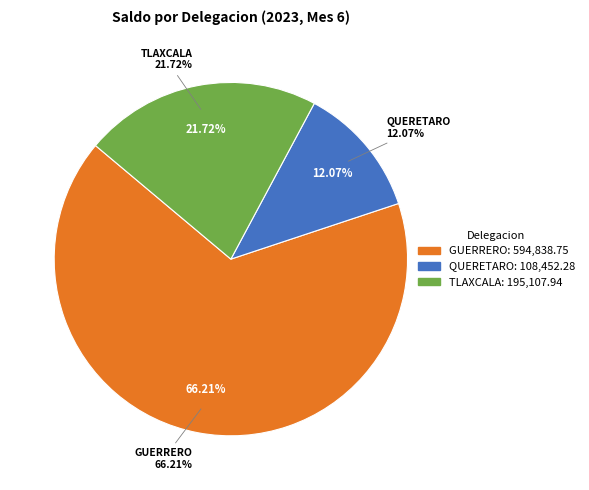

What percentage is the GUERRERO slice, to the nearest percent?

66%